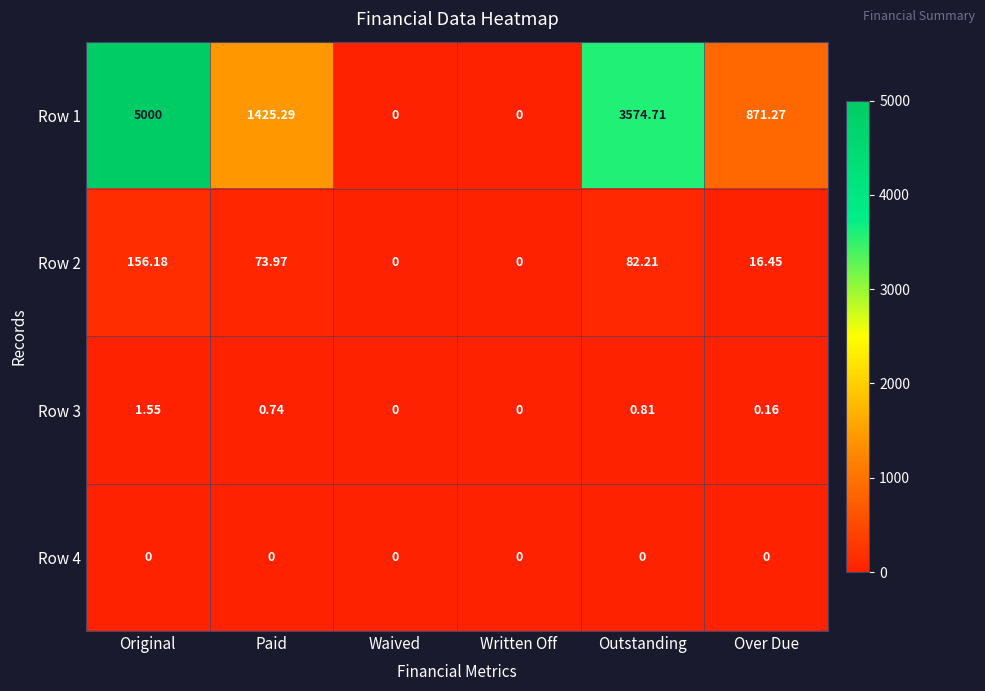

At which category is the sum across all series the highest?

Original